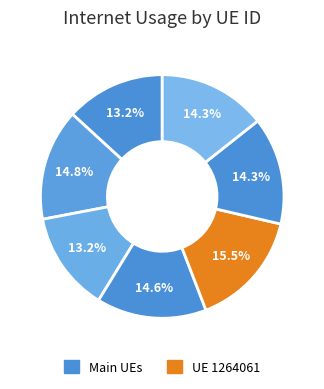

To the nearest percent, what is the average slice percentage?

14%